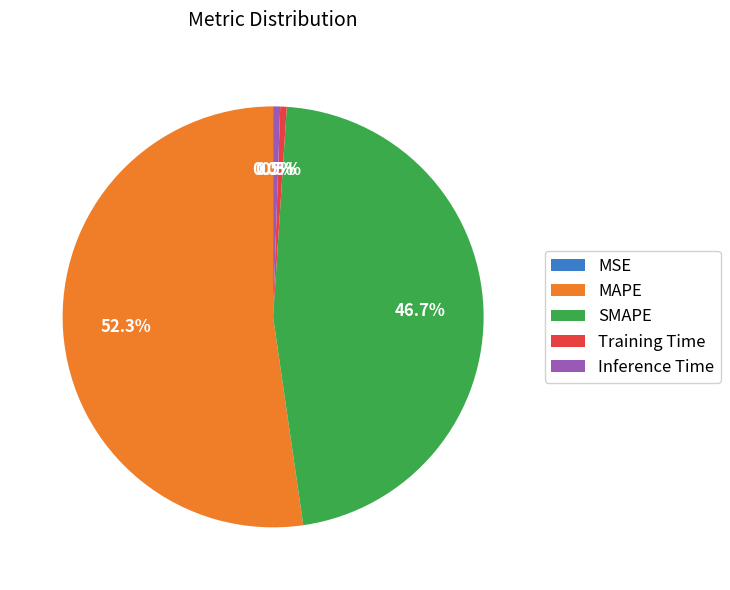

To the nearest percent, what portion does MAPE represent?

52%